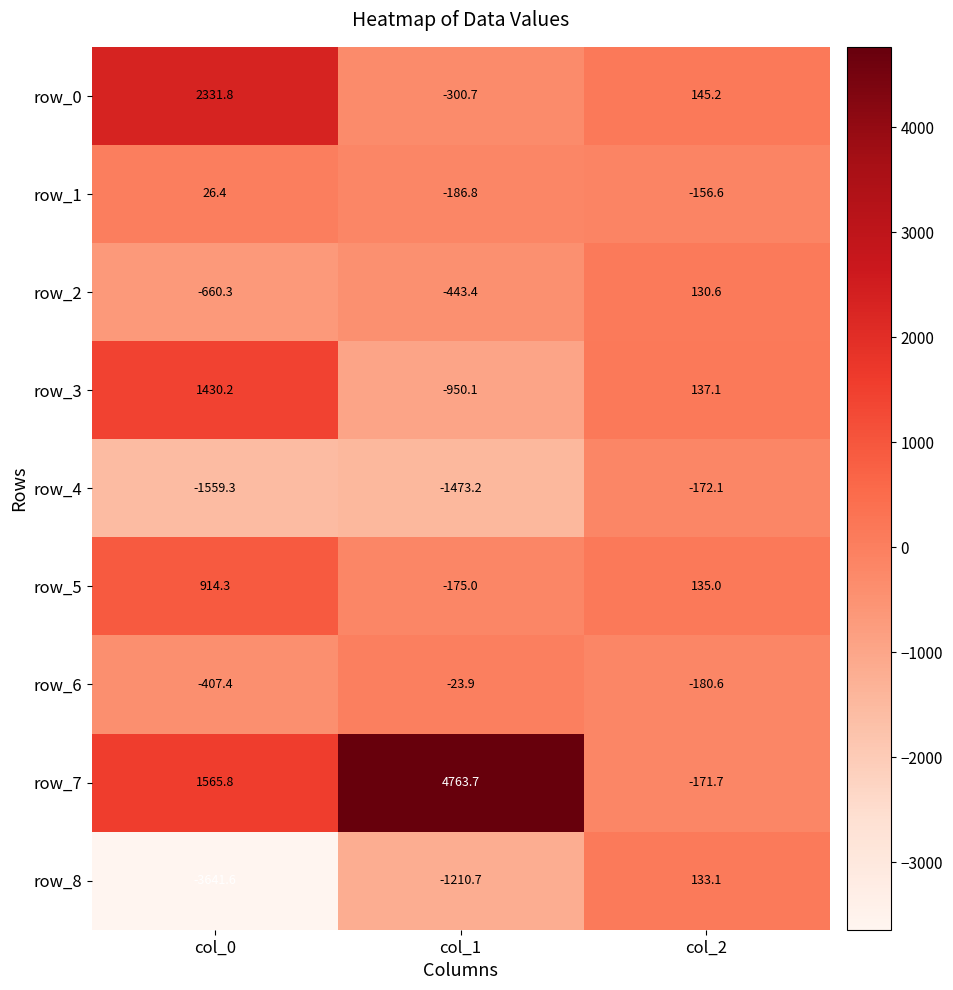

At which label does row_3 first exceed 137?

col_0